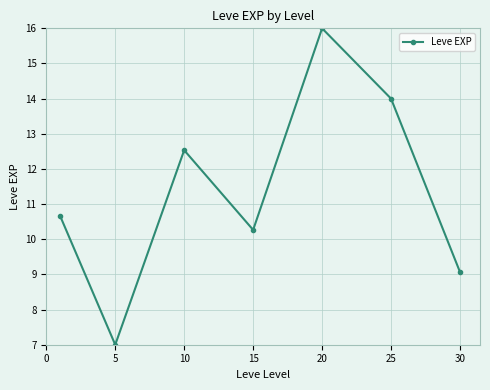

How many data points are less than 10?

2